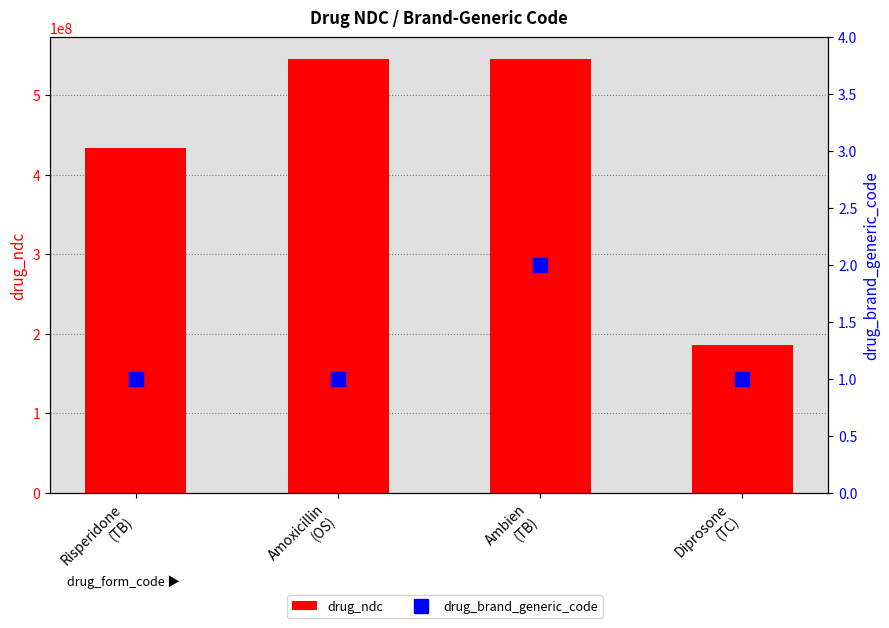

What is the value of the drug_ndc bar at the 1st from the left?

433530848